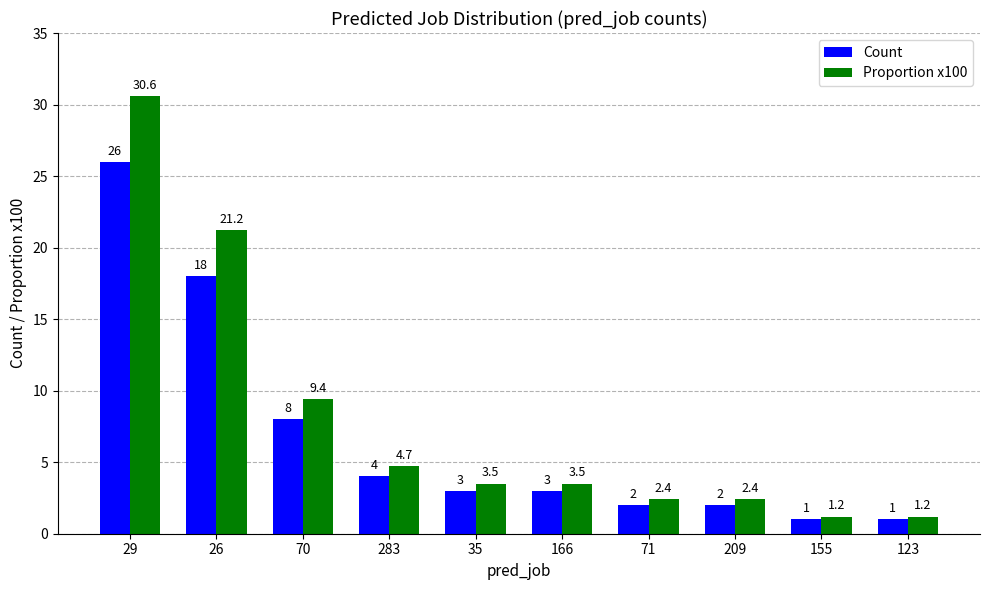

True or false: Count has a value of 4.3 at 70.

False